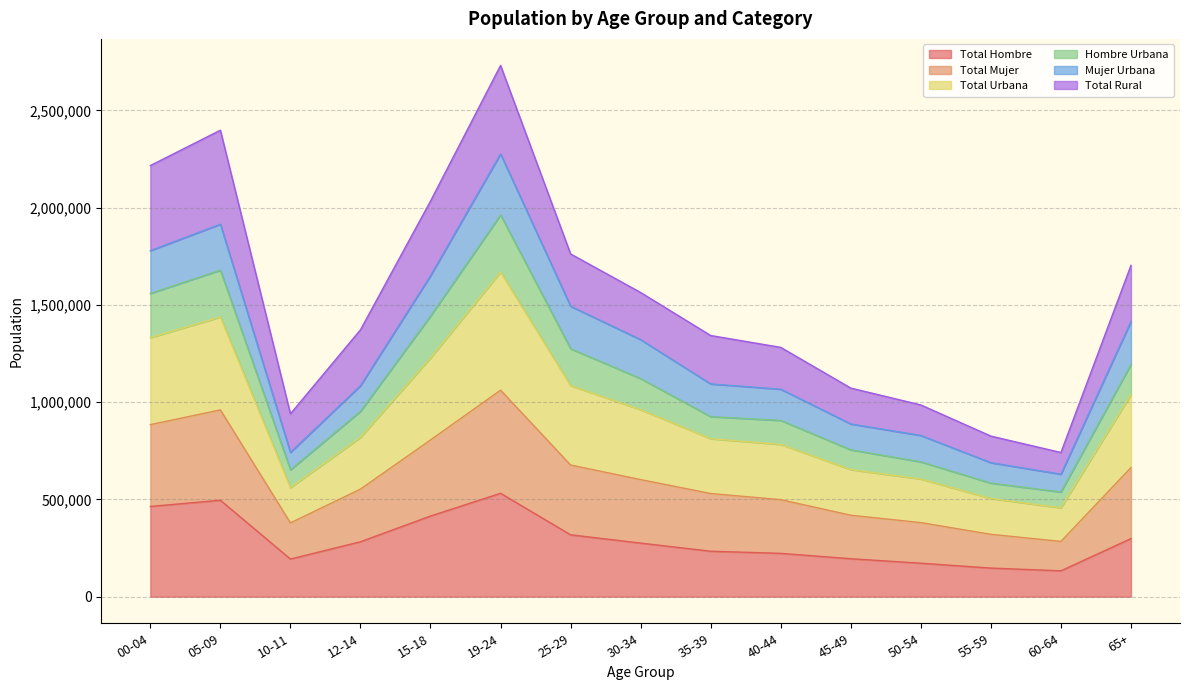

What is the average value of the Total Hombre series?

292105